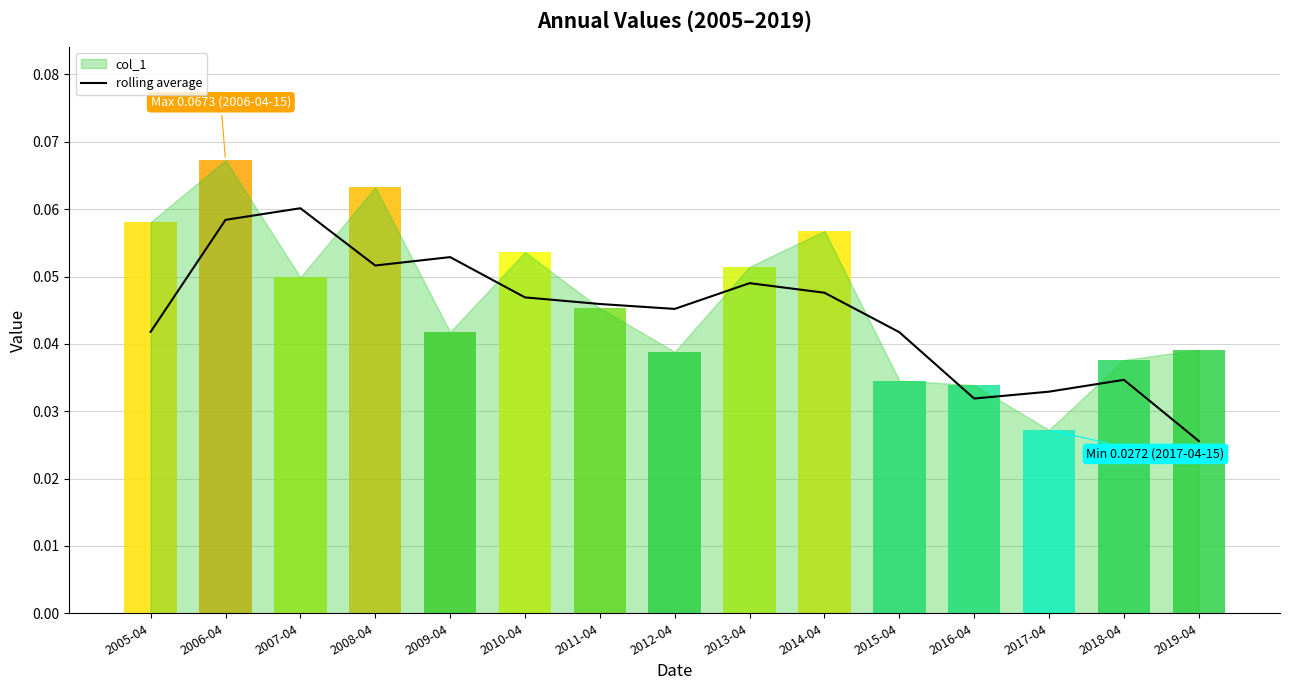

Reading left to right, list all the values displayed in this chart.

2005-04=0.0	2006-04=0.1	2007-04=0.1	2008-04=0.1	2009-04=0.1	2010-04=0.0	2011-04=0.0	2012-04=0.0	2013-04=0.0	2014-04=0.0	2015-04=0.0	2016-04=0.0	2017-04=0.0	2018-04=0.0	2019-04=0.0